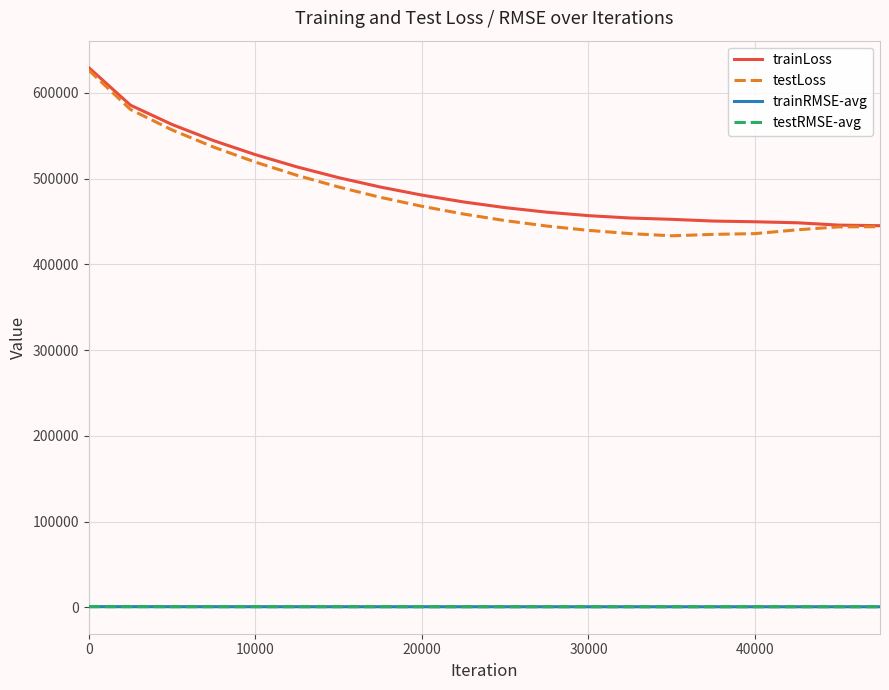

Which series has the largest total across all categories?

trainLoss